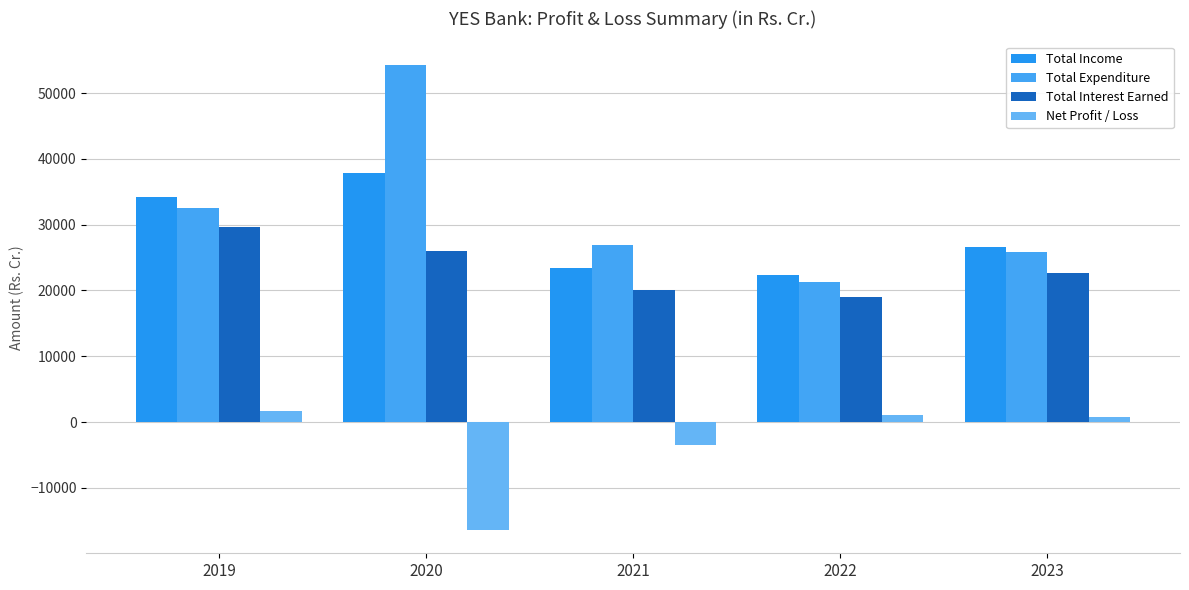

What is the approximate value of Net Profit / Loss at 2023?

717.4